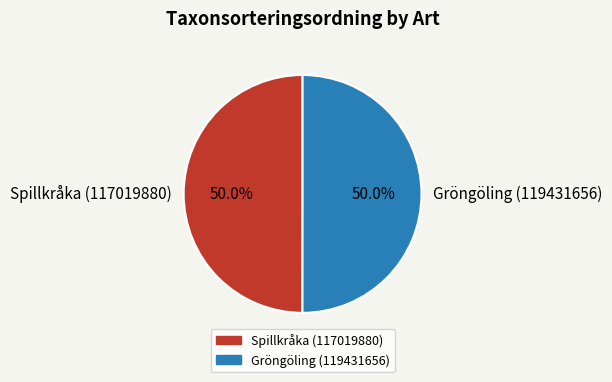

Is the sum of Gröngöling (119431656) and Spillkråka (117019880) greater than half?

Yes